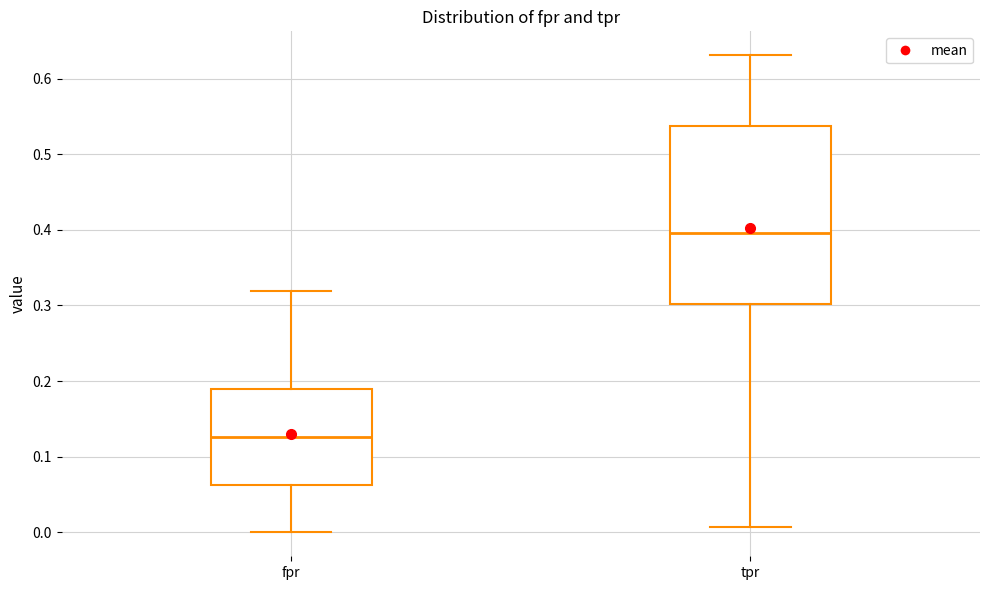

Reading left to right, read every box against the y-axis: the position of its median line, the range the box covers, and the ends of its whiskers. The values are not printed on the chart, so give them approximately, as read against the axis.

fpr: median 0.13, box 0.06 to 0.19, whiskers 0.00 to 0.32
tpr: median 0.40, box 0.30 to 0.54, whiskers 0.01 to 0.63